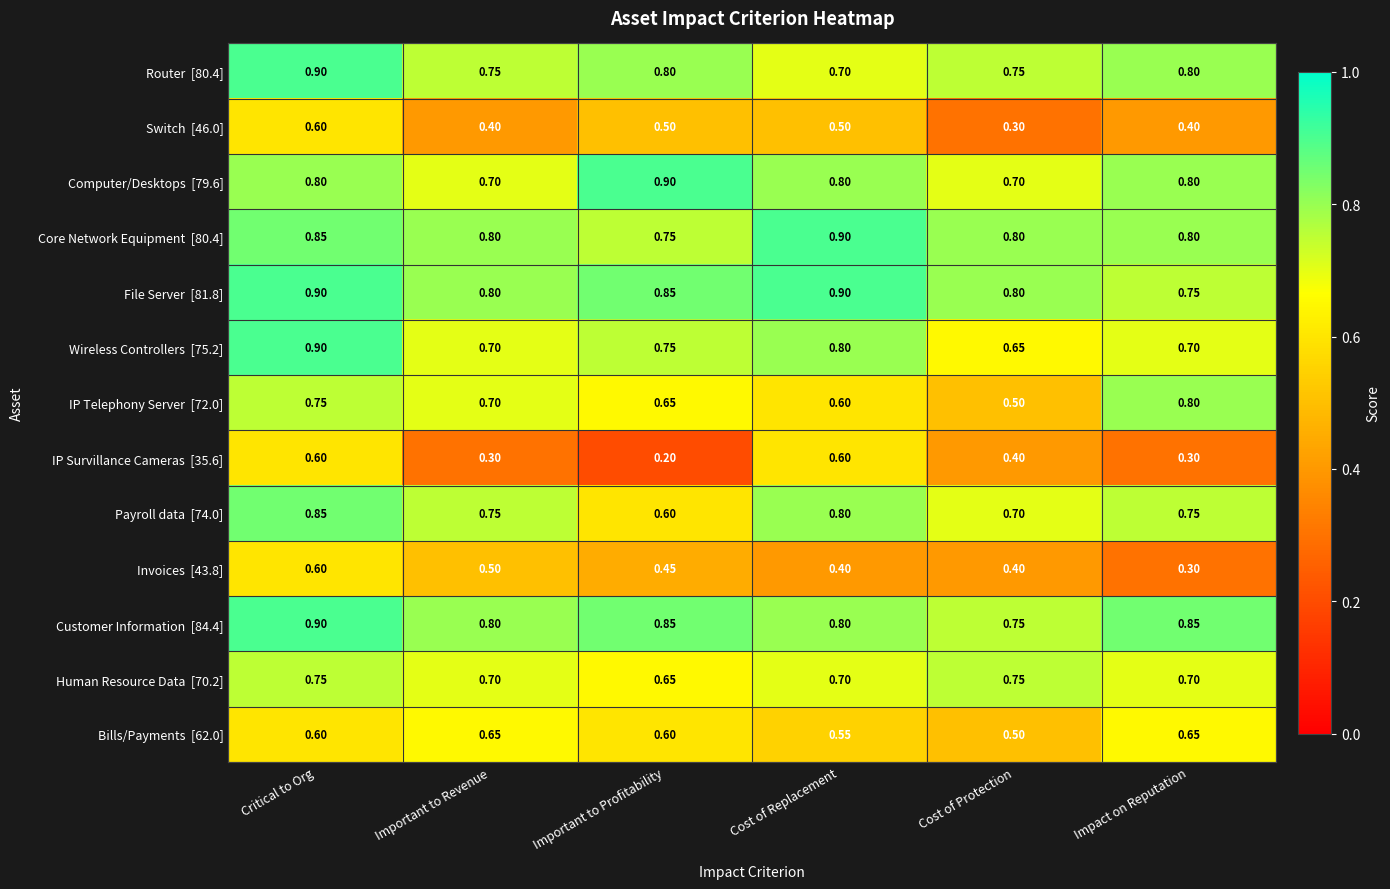

At which category is the sum across all series the highest?

Critical to Org